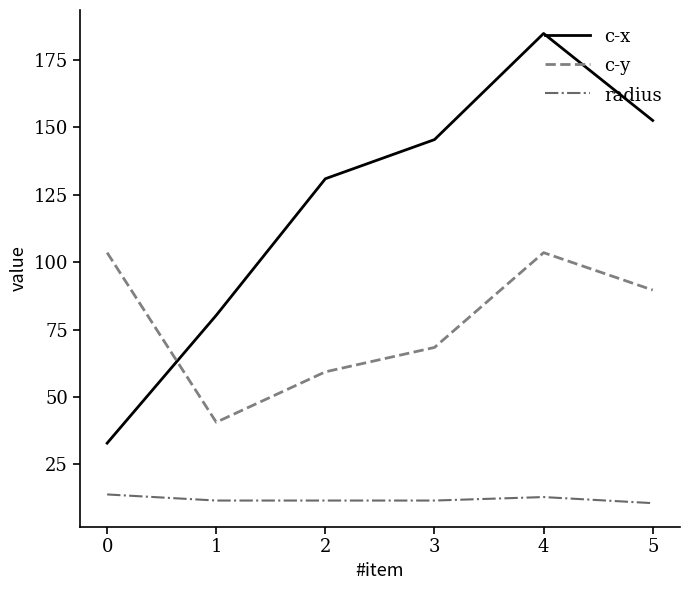

Rank the series by their maximum value, from lowest to highest.

radius, c-y, c-x